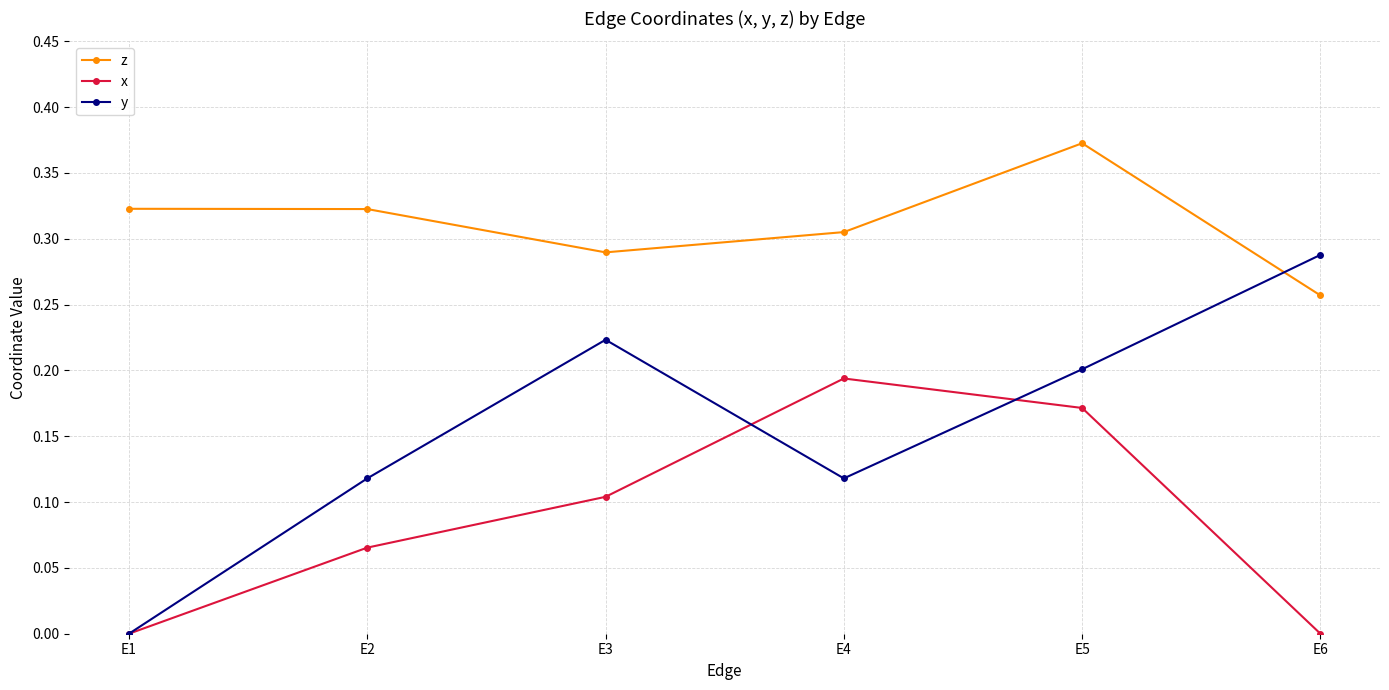

At which category is the sum across all series the highest?

E5